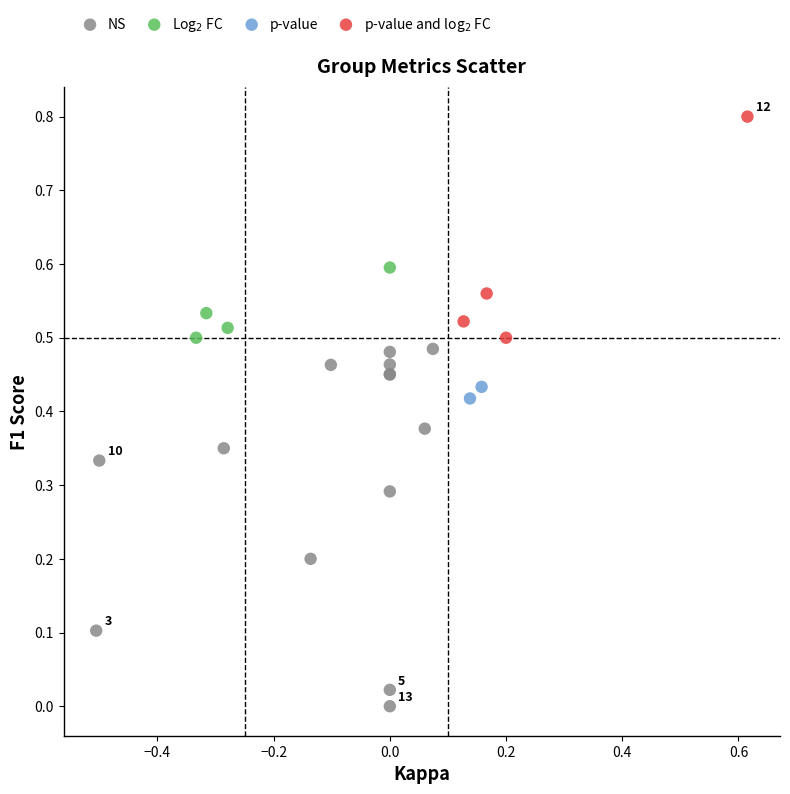

Which series has the widest spread of Y values?

NS